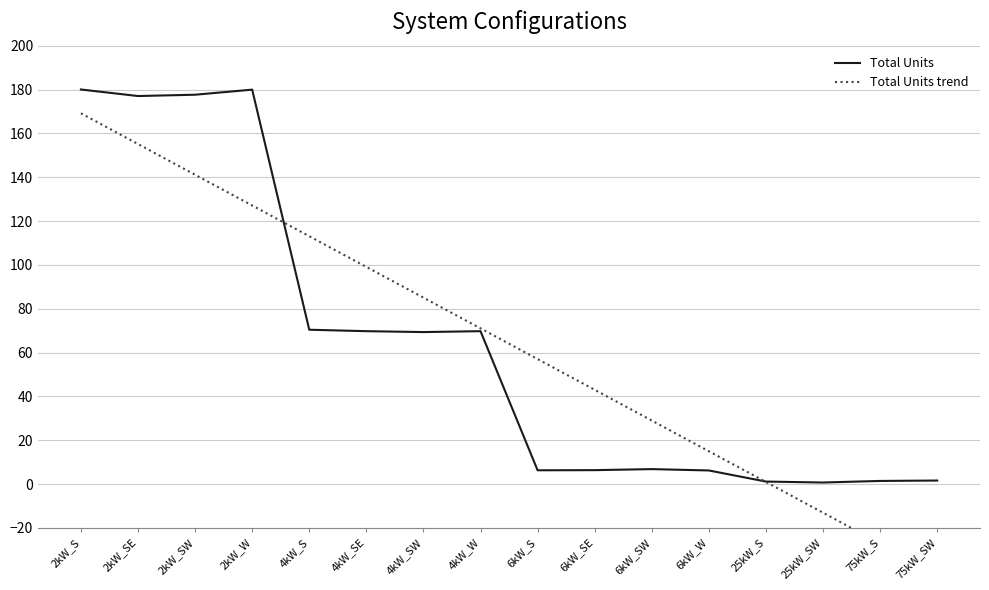

Which series has the largest total across all categories?

Total Units trend